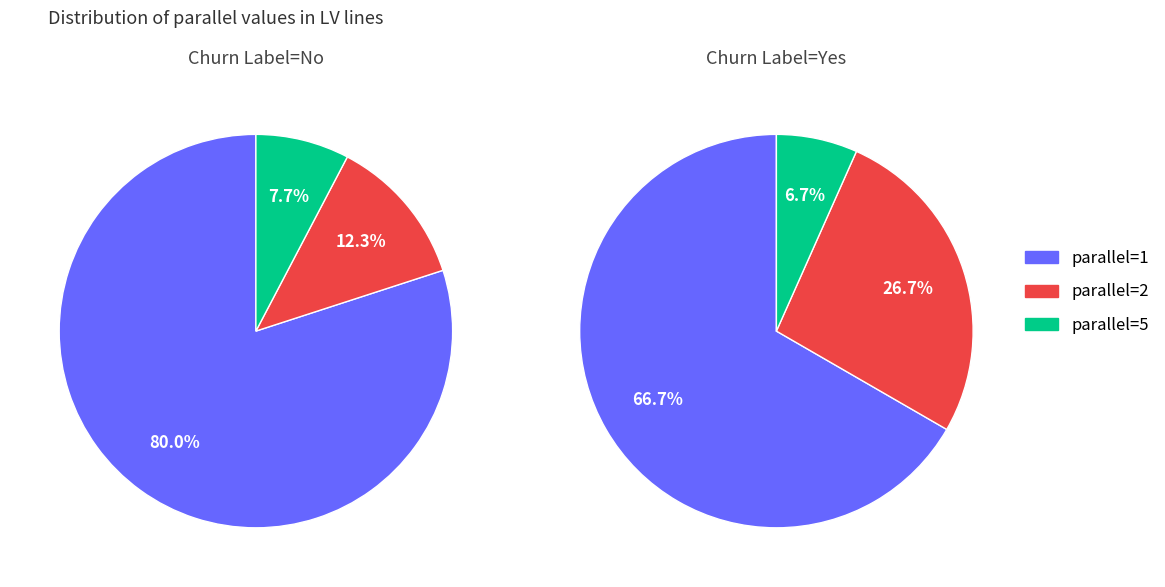

What is the largest slice in the pie chart?

1